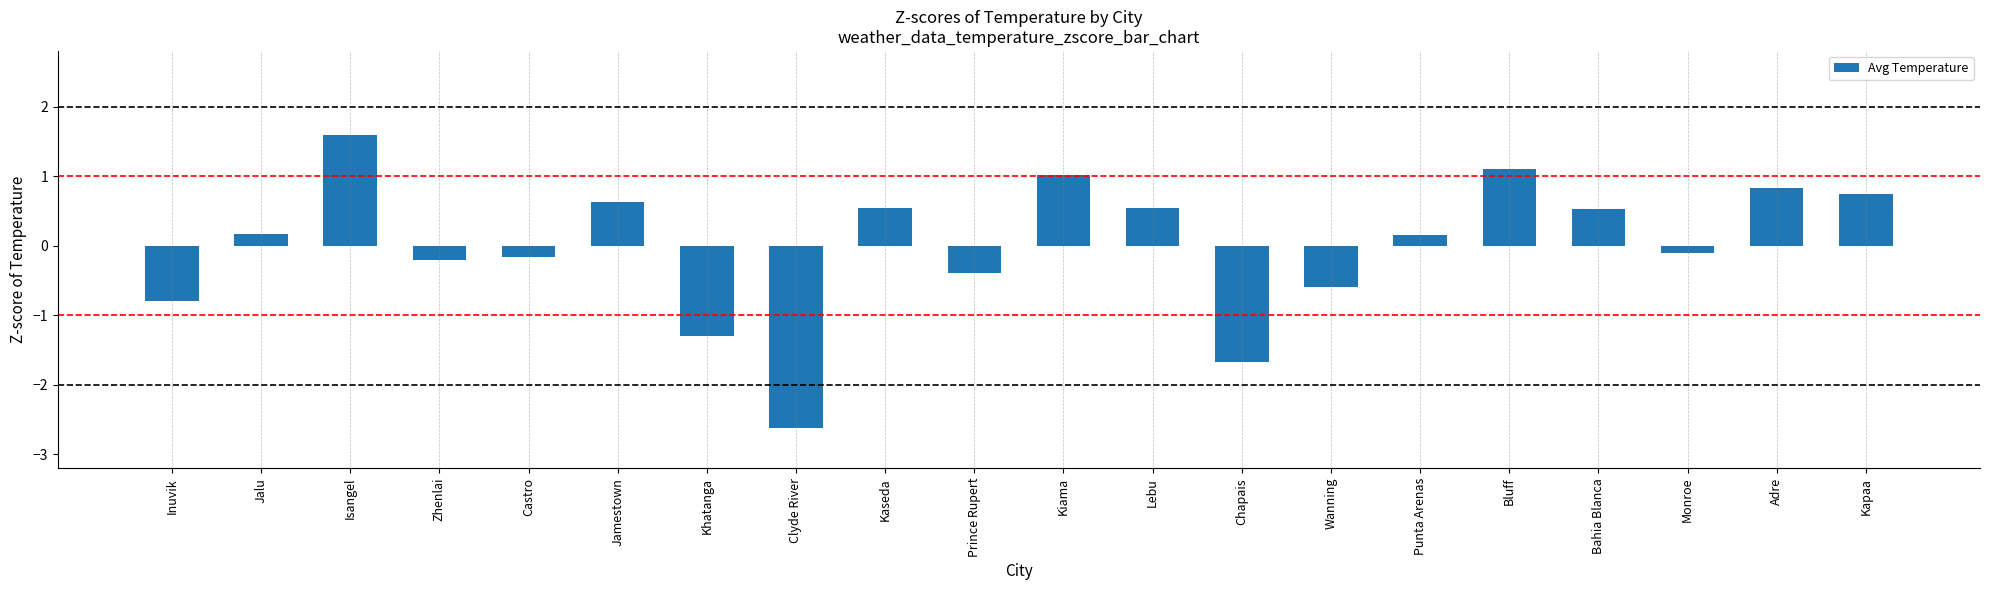

What is the label of the 14th bar from the left?

Wanning